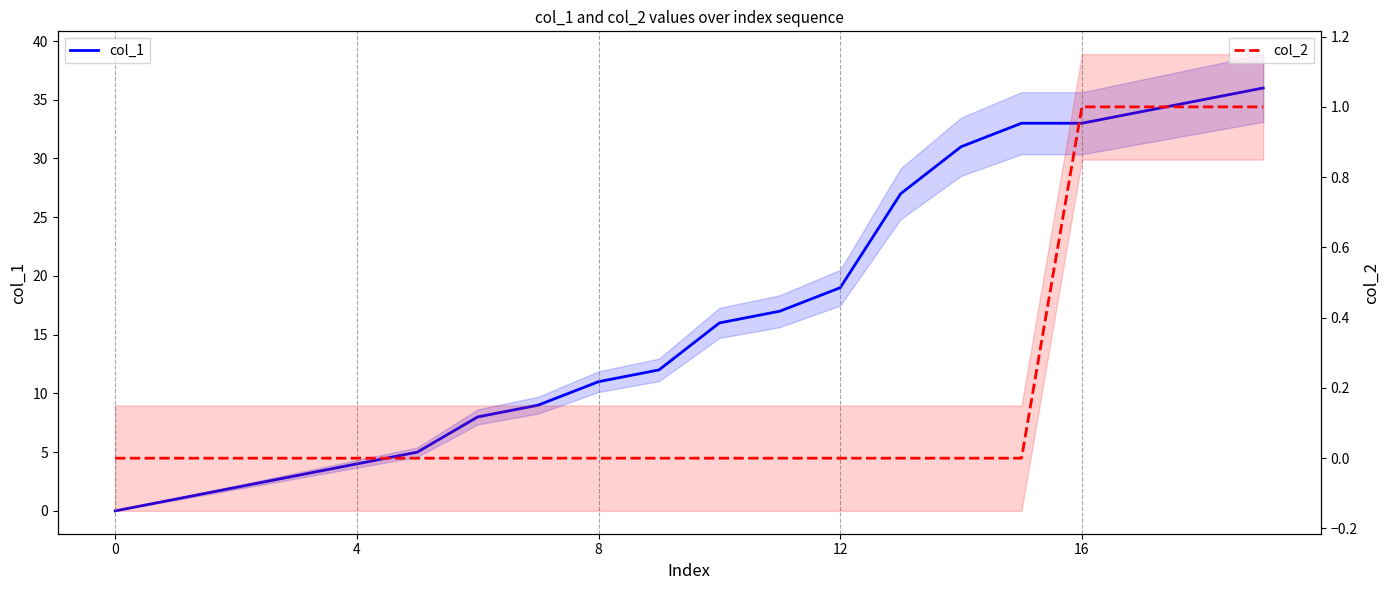

Between 12 and 16, which series saw the biggest shift?

col_1